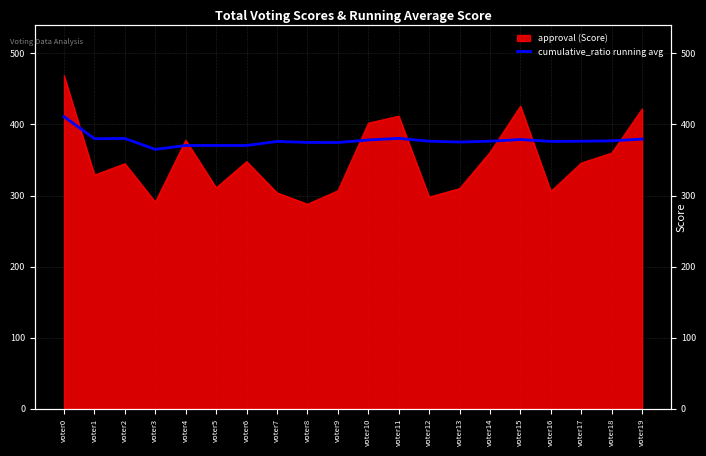

How many data points does each series have?

20